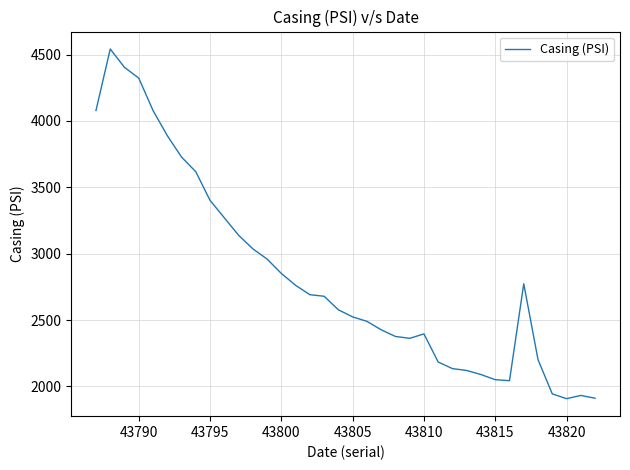

What is the average value?

2830.6